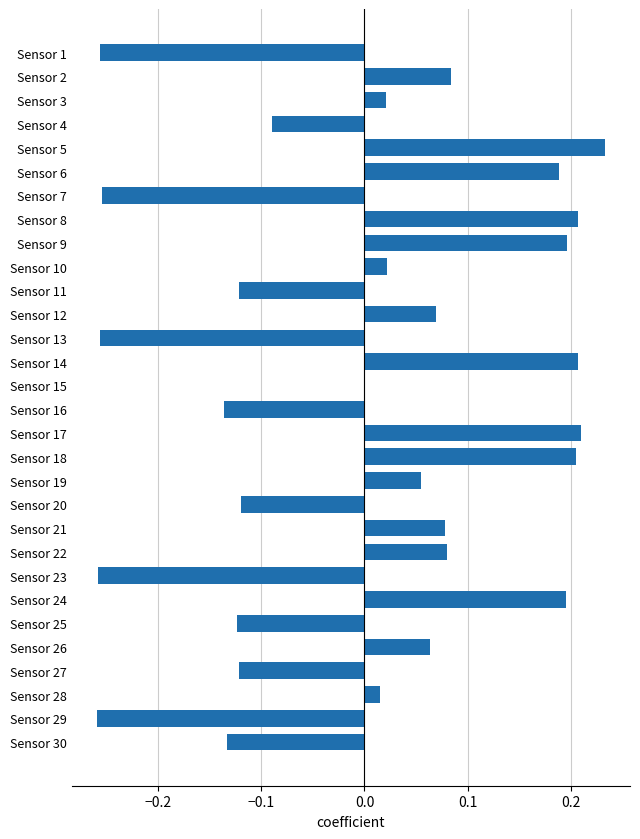

How many data points does each series have?

30